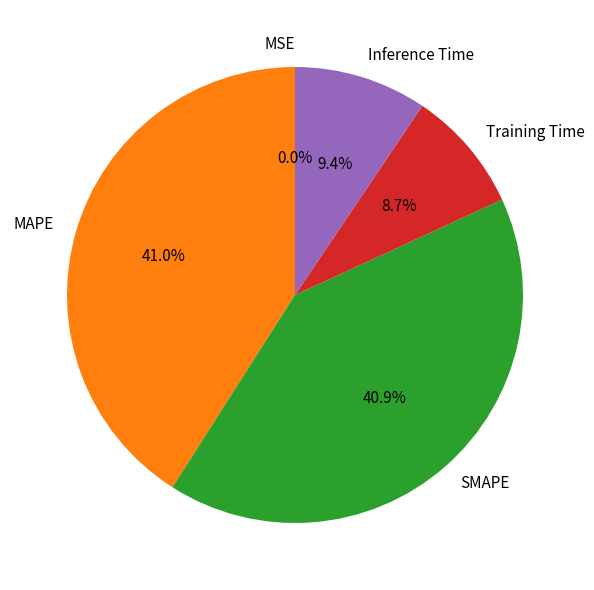

Between SMAPE and Inference Time, which is larger?

SMAPE